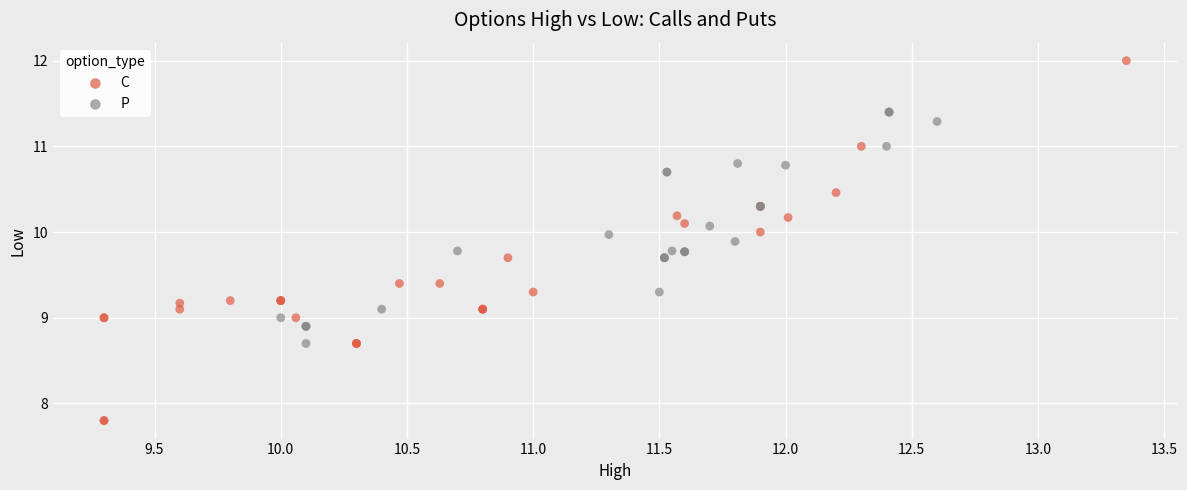

Which series reaches the maximum Y coordinate?

C